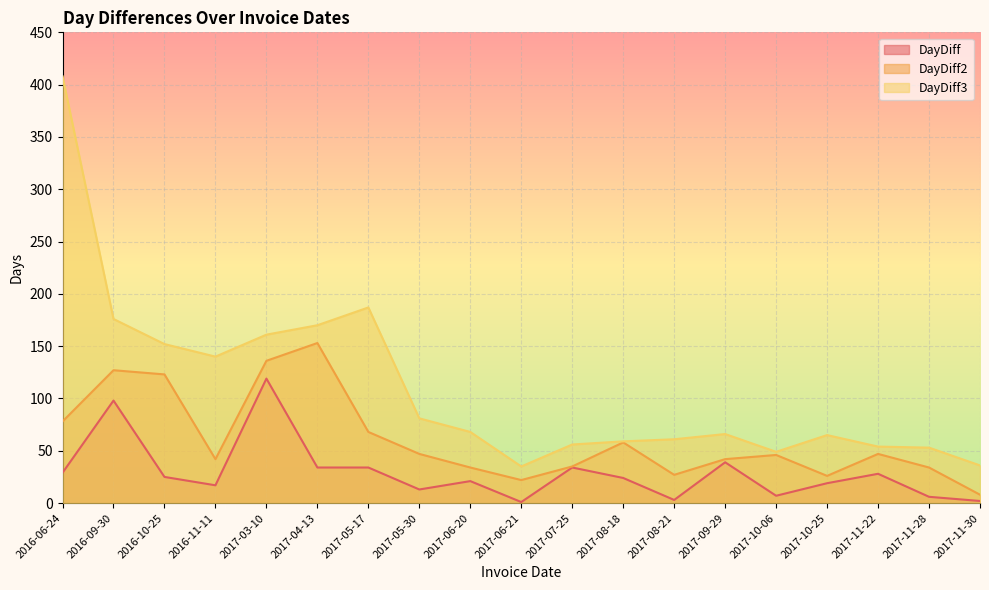

List the labels in order of DayDiff3 value, smallest first.

2017-06-21, 2017-11-30, 2017-10-06, 2017-11-28, 2017-11-22, 2017-07-25, 2017-08-18, 2017-08-21, 2017-10-25, 2017-09-29, 2017-06-20, 2017-05-30, 2016-11-11, 2016-10-25, 2017-03-10, 2017-04-13, 2016-09-30, 2017-05-17, 2016-06-24